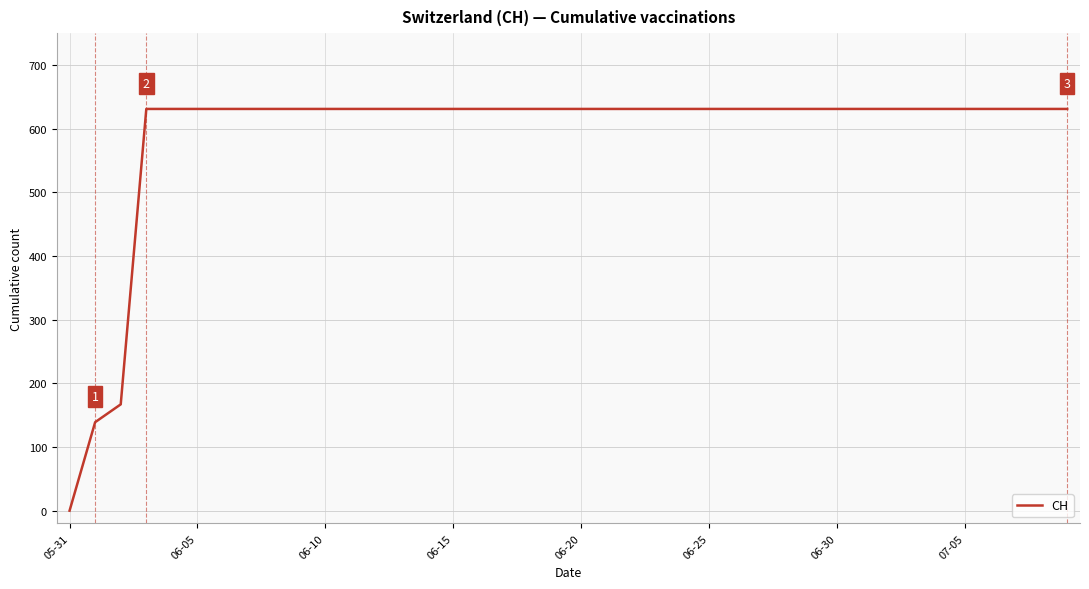

Reading left to right, what are all the values shown in this chart?

0	139	167	631	631	631	631	631	631	631	631	631	631	631	631	631	631	631	631	631	631	631	631	631	631	631	631	631	631	631	631	631	631	631	631	631	631	631	631	631